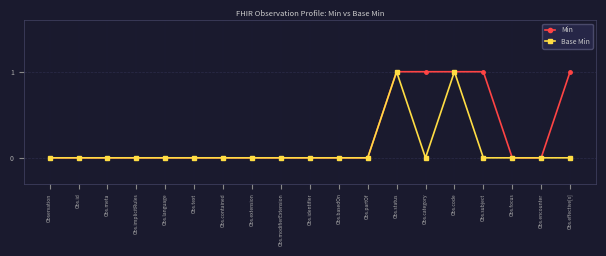

What is the label of the 12th point from the right?

Obs.extension